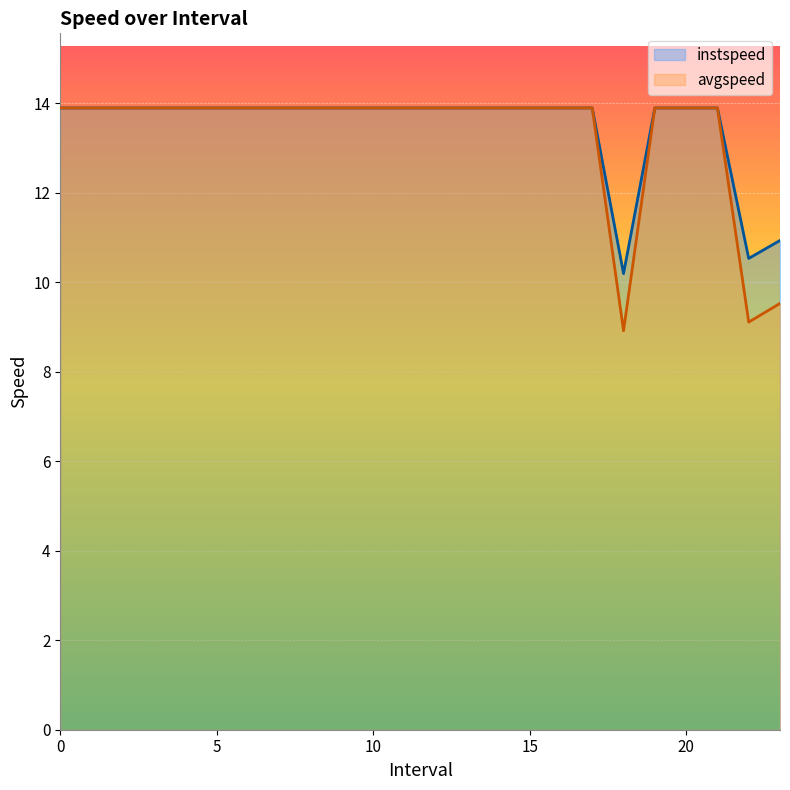

Reading left to right, what are all the values shown in this chart?

instspeed: 0=13.9	1=13.9	2=13.9	3=13.9	4=13.9	5=13.9	6=13.9	7=13.9	8=13.9	9=13.9	10=13.9	11=13.9	12=13.9	13=13.9	14=13.9	15=13.9	16=13.9	17=13.9	18.0=10.2	19=13.9	20=13.9	21=13.9	22.0=10.5	23.0=10.9
avgspeed: 0=13.9	1=13.9	2=13.9	3=13.9	4=13.9	5=13.9	6=13.9	7=13.9	8=13.9	9=13.9	10=13.9	11=13.9	12=13.9	13=13.9	14=13.9	15=13.9	16=13.9	17=13.9	18.0=8.9	19=13.9	20=13.9	21=13.9	22.0=9.1	23.0=9.5